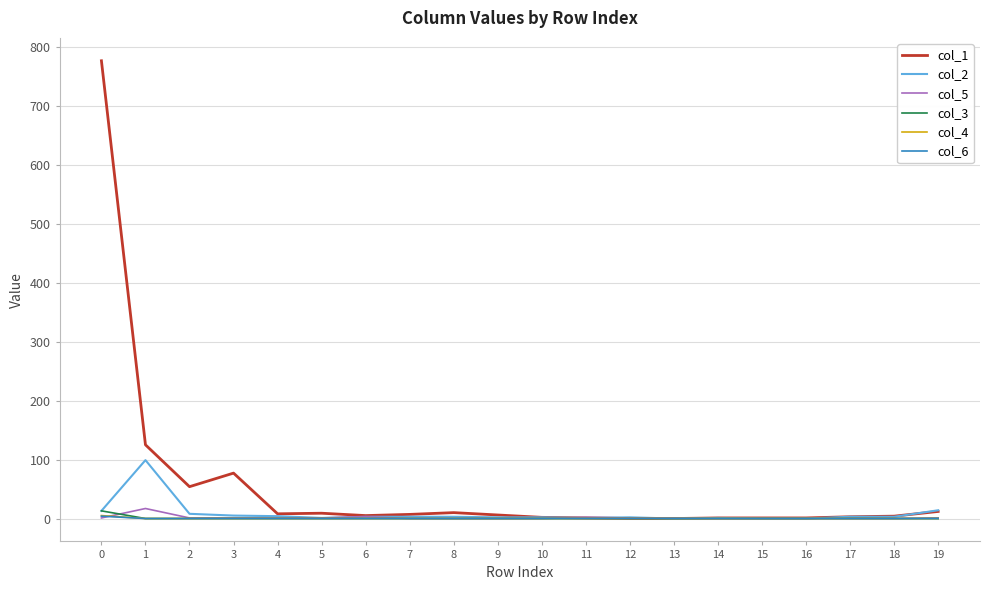

What is the greatest value displayed?

776